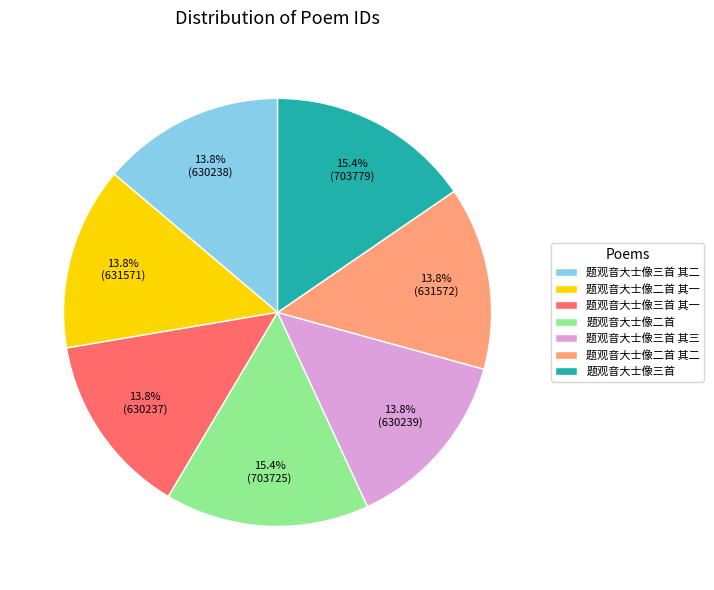

Combined, do 题观音大士像二首 其二 and 题观音大士像三首 其二 account for over 50%?

No